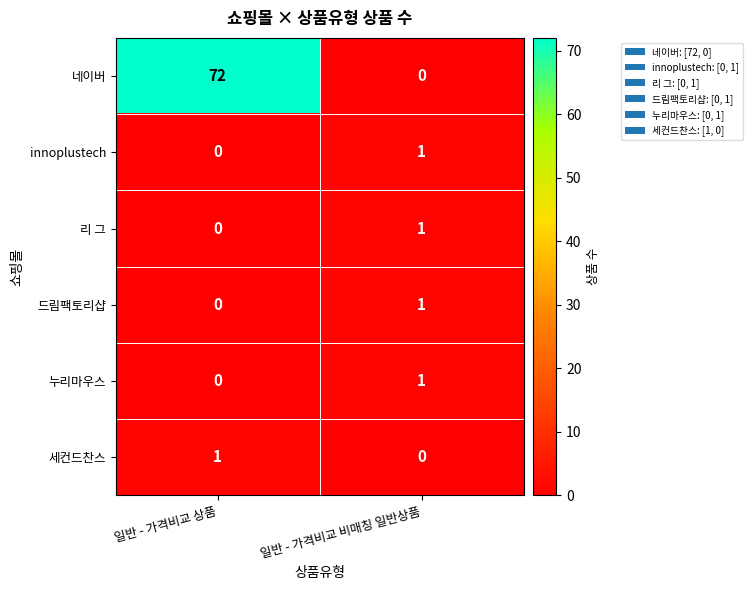

True or false: 세컨드찬스 has a value of 0 at 일반 - 가격비교 상품.

False